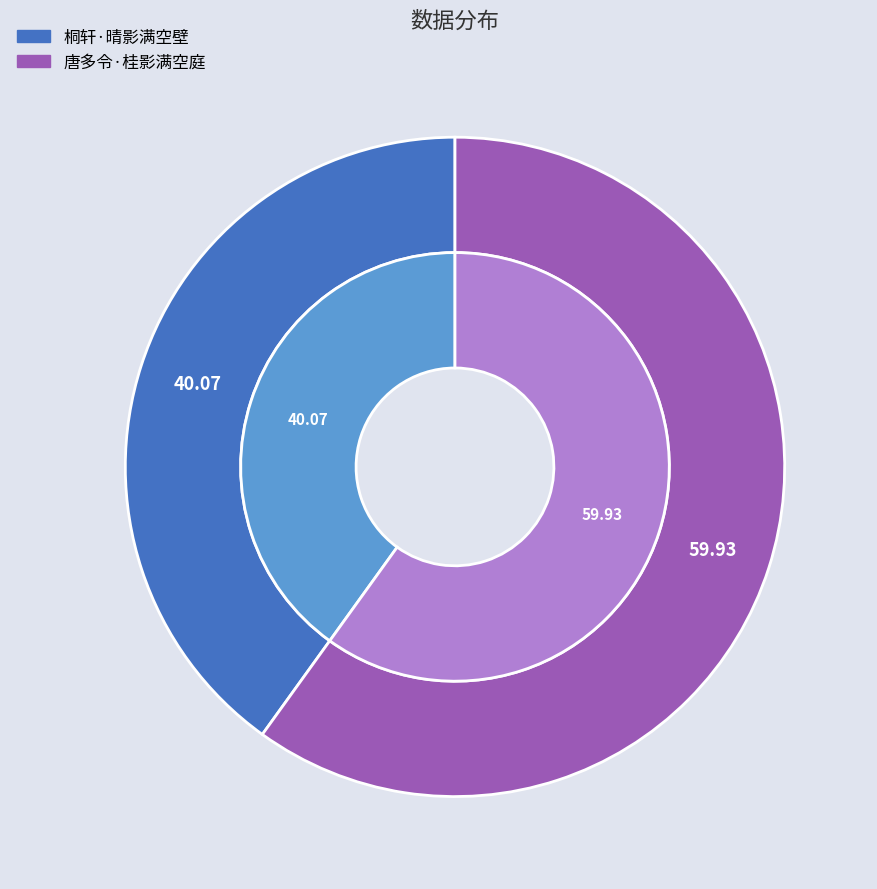

Is there any slice that represents more than half of the pie?

Yes